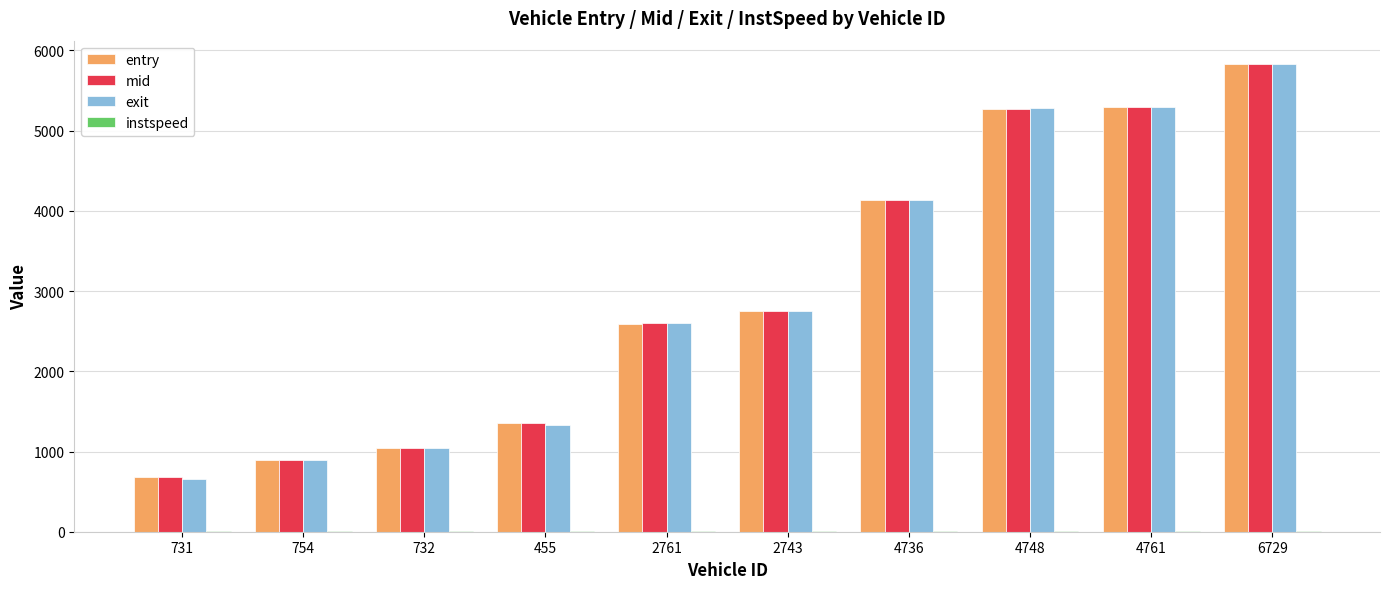

At which category is the sum across all series the highest?

6729